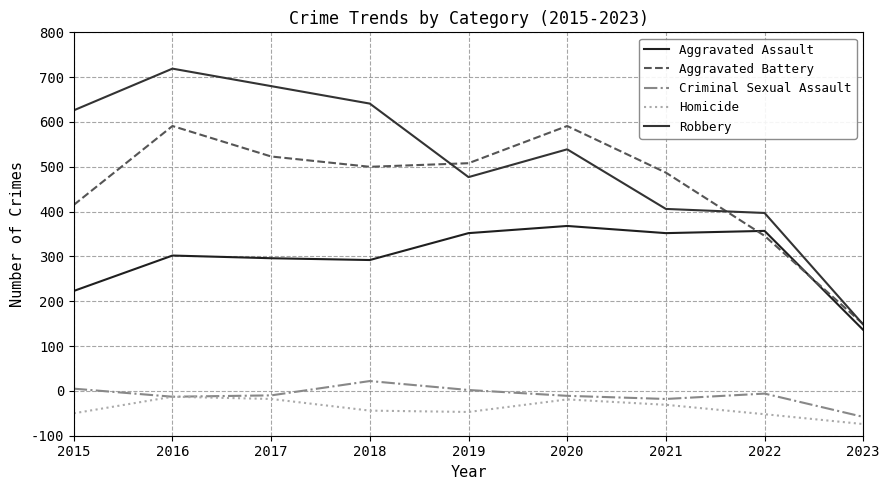

The Aggravated Battery series shows 608 at 2019. True or false?

True